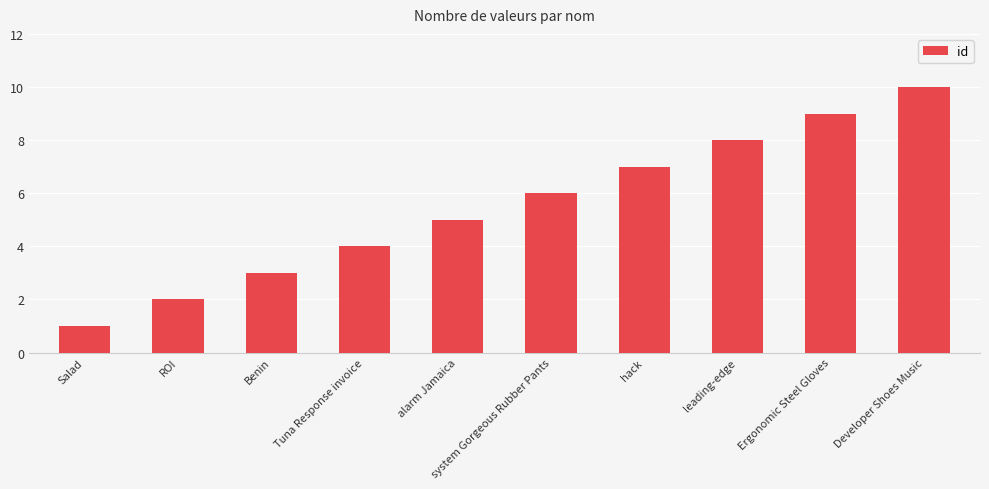

Rank the categories by value from lowest to highest.

Salad, ROI, Benin, Tuna Response invoice, alarm Jamaica, system Gorgeous Rubber Pants, hack, leading-edge, Ergonomic Steel Gloves, Developer Shoes Music